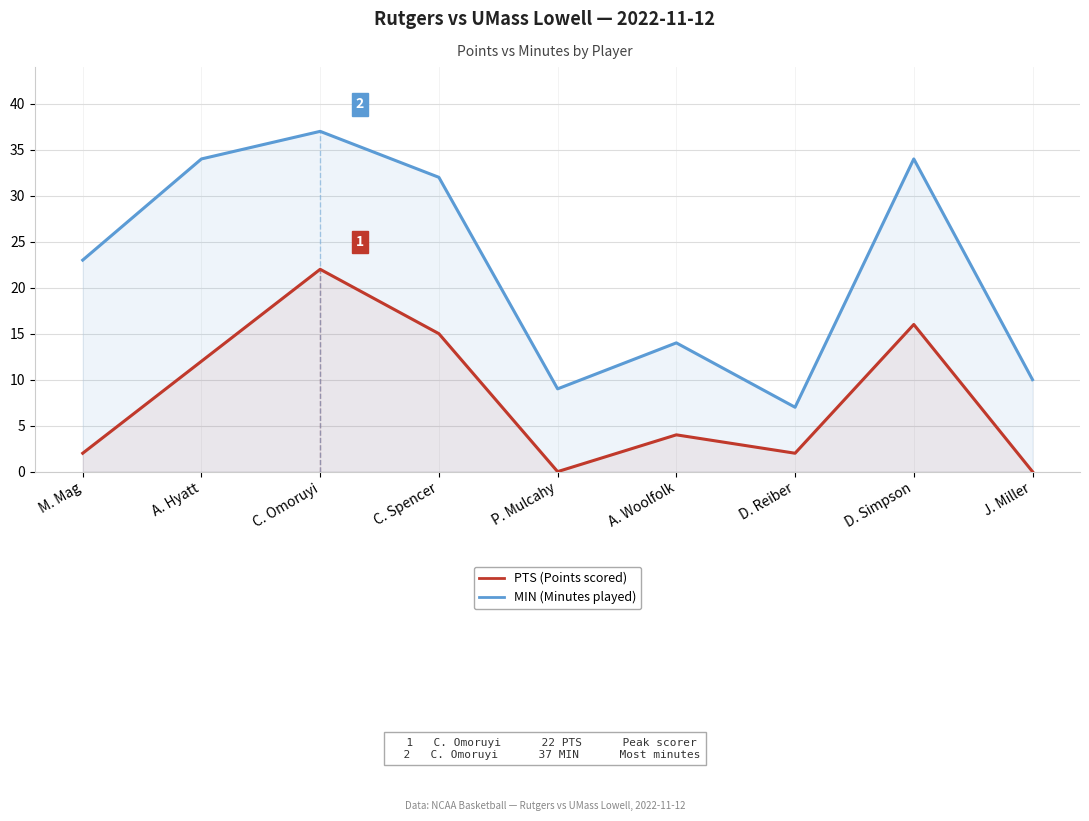

What is the value of the PTS point at the 6th from the left?

4